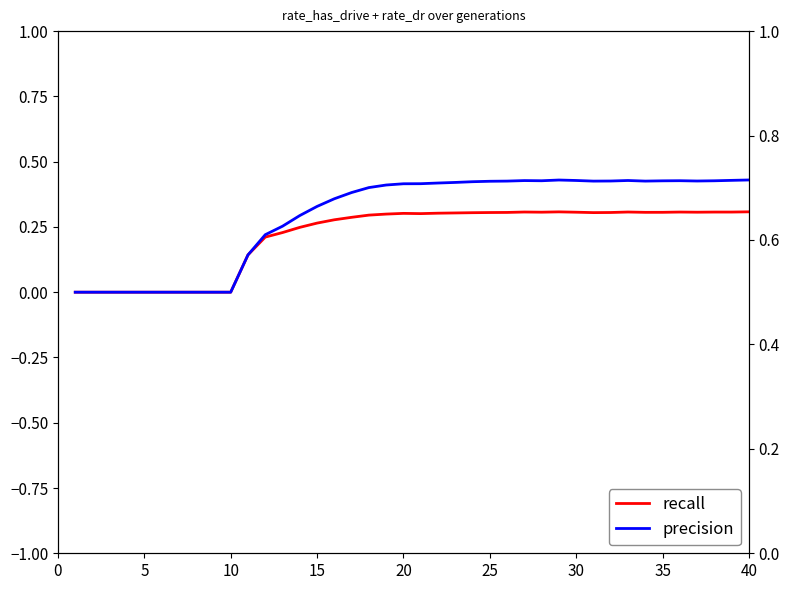

Which has a higher value, 28 or 25?

28